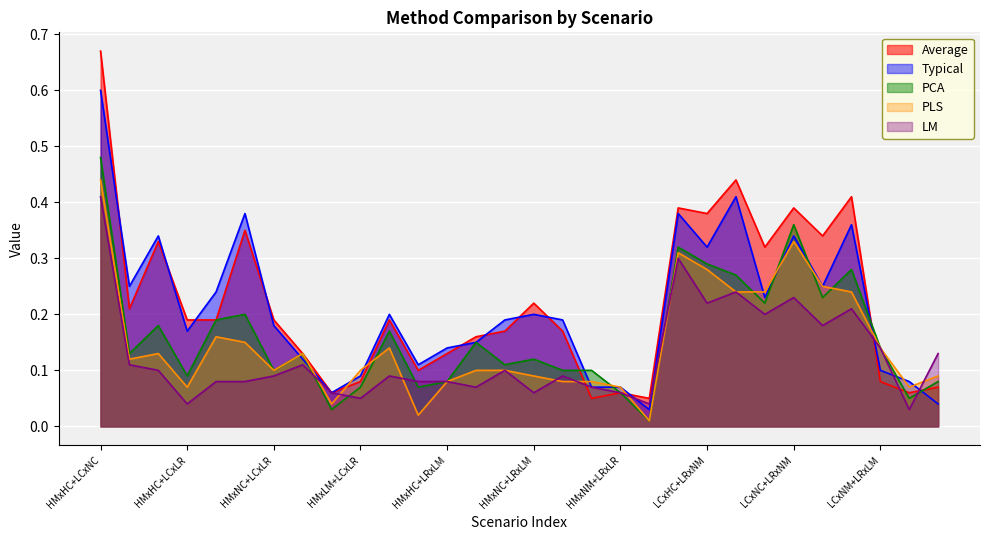

Reading left to right, extract all data points from this chart.

Average: HMxHC+LCxNC=0.7	HMxHC+LCxNM=0.2	HMxHC+LCxLM=0.3	HMxHC+LCxLR=0.2	HMxNC+LCxNM=0.2	HMxNC+LCxLM=0.3	HMxNC+LCxLR=0.2	HMxNM+LCxLM=0.1	HMxNM+LCxLR=0.1	HMxLM+LCxLR=0.1	HMxHC+LRxNC=0.2	HMxHC+LRxNM=0.1	HMxHC+LRxLM=0.1	HMxHC+LRxLR=0.2	HMxNC+LRxNM=0.2	HMxNC+LRxLM=0.2	HMxNC+LRxLR=0.2	HMxNM+LRxLM=0.1	HMxNM+LRxLR=0.1	HMxLM+LRxLR=0.1	LCxHC+LRxNC=0.4	LCxHC+LRxNM=0.4	LCxHC+LRxLM=0.4	LCxHC+LRxLR=0.3	LCxNC+LRxNM=0.4	LCxNC+LRxLM=0.3	LCxNC+LRxLR=0.4	LCxNM+LRxLM=0.1	LCxNM+LRxLR=0.1	LCxLM+LRxLR=0.1
Typical: HMxHC+LCxNC=0.6	HMxHC+LCxNM=0.2	HMxHC+LCxLM=0.3	HMxHC+LCxLR=0.2	HMxNC+LCxNM=0.2	HMxNC+LCxLM=0.4	HMxNC+LCxLR=0.2	HMxNM+LCxLM=0.1	HMxNM+LCxLR=0.1	HMxLM+LCxLR=0.1	HMxHC+LRxNC=0.2	HMxHC+LRxNM=0.1	HMxHC+LRxLM=0.1	HMxHC+LRxLR=0.1	HMxNC+LRxNM=0.2	HMxNC+LRxLM=0.2	HMxNC+LRxLR=0.2	HMxNM+LRxLM=0.1	HMxNM+LRxLR=0.1	HMxLM+LRxLR=0.0	LCxHC+LRxNC=0.4	LCxHC+LRxNM=0.3	LCxHC+LRxLM=0.4	LCxHC+LRxLR=0.2	LCxNC+LRxNM=0.3	LCxNC+LRxLM=0.2	LCxNC+LRxLR=0.4	LCxNM+LRxLM=0.1	LCxNM+LRxLR=0.1	LCxLM+LRxLR=0.0
PCA: HMxHC+LCxNC=0.5	HMxHC+LCxNM=0.1	HMxHC+LCxLM=0.2	HMxHC+LCxLR=0.1	HMxNC+LCxNM=0.2	HMxNC+LCxLM=0.2	HMxNC+LCxLR=0.1	HMxNM+LCxLM=0.1	HMxNM+LCxLR=0.0	HMxLM+LCxLR=0.1	HMxHC+LRxNC=0.2	HMxHC+LRxNM=0.1	HMxHC+LRxLM=0.1	HMxHC+LRxLR=0.1	HMxNC+LRxNM=0.1	HMxNC+LRxLM=0.1	HMxNC+LRxLR=0.1	HMxNM+LRxLM=0.1	HMxNM+LRxLR=0.1	HMxLM+LRxLR=0.0	LCxHC+LRxNC=0.3	LCxHC+LRxNM=0.3	LCxHC+LRxLM=0.3	LCxHC+LRxLR=0.2	LCxNC+LRxNM=0.4	LCxNC+LRxLM=0.2	LCxNC+LRxLR=0.3	LCxNM+LRxLM=0.1	LCxNM+LRxLR=0.1	LCxLM+LRxLR=0.1
PLS: HMxHC+LCxNC=0.4	HMxHC+LCxNM=0.1	HMxHC+LCxLM=0.1	HMxHC+LCxLR=0.1	HMxNC+LCxNM=0.2	HMxNC+LCxLM=0.1	HMxNC+LCxLR=0.1	HMxNM+LCxLM=0.1	HMxNM+LCxLR=0.0	HMxLM+LCxLR=0.1	HMxHC+LRxNC=0.1	HMxHC+LRxNM=0.0	HMxHC+LRxLM=0.1	HMxHC+LRxLR=0.1	HMxNC+LRxNM=0.1	HMxNC+LRxLM=0.1	HMxNC+LRxLR=0.1	HMxNM+LRxLM=0.1	HMxNM+LRxLR=0.1	HMxLM+LRxLR=0.0	LCxHC+LRxNC=0.3	LCxHC+LRxNM=0.3	LCxHC+LRxLM=0.2	LCxHC+LRxLR=0.2	LCxNC+LRxNM=0.3	LCxNC+LRxLM=0.2	LCxNC+LRxLR=0.2	LCxNM+LRxLM=0.1	LCxNM+LRxLR=0.1	LCxLM+LRxLR=0.1
LM: HMxHC+LCxNC=0.4	HMxHC+LCxNM=0.1	HMxHC+LCxLM=0.1	HMxHC+LCxLR=0.0	HMxNC+LCxNM=0.1	HMxNC+LCxLM=0.1	HMxNC+LCxLR=0.1	HMxNM+LCxLM=0.1	HMxNM+LCxLR=0.1	HMxLM+LCxLR=0.1	HMxHC+LRxNC=0.1	HMxHC+LRxNM=0.1	HMxHC+LRxLM=0.1	HMxHC+LRxLR=0.1	HMxNC+LRxNM=0.1	HMxNC+LRxLM=0.1	HMxNC+LRxLR=0.1	HMxNM+LRxLM=0.1	HMxNM+LRxLR=0.1	HMxLM+LRxLR=0.0	LCxHC+LRxNC=0.3	LCxHC+LRxNM=0.2	LCxHC+LRxLM=0.2	LCxHC+LRxLR=0.2	LCxNC+LRxNM=0.2	LCxNC+LRxLM=0.2	LCxNC+LRxLR=0.2	LCxNM+LRxLM=0.1	LCxNM+LRxLR=0.0	LCxLM+LRxLR=0.1